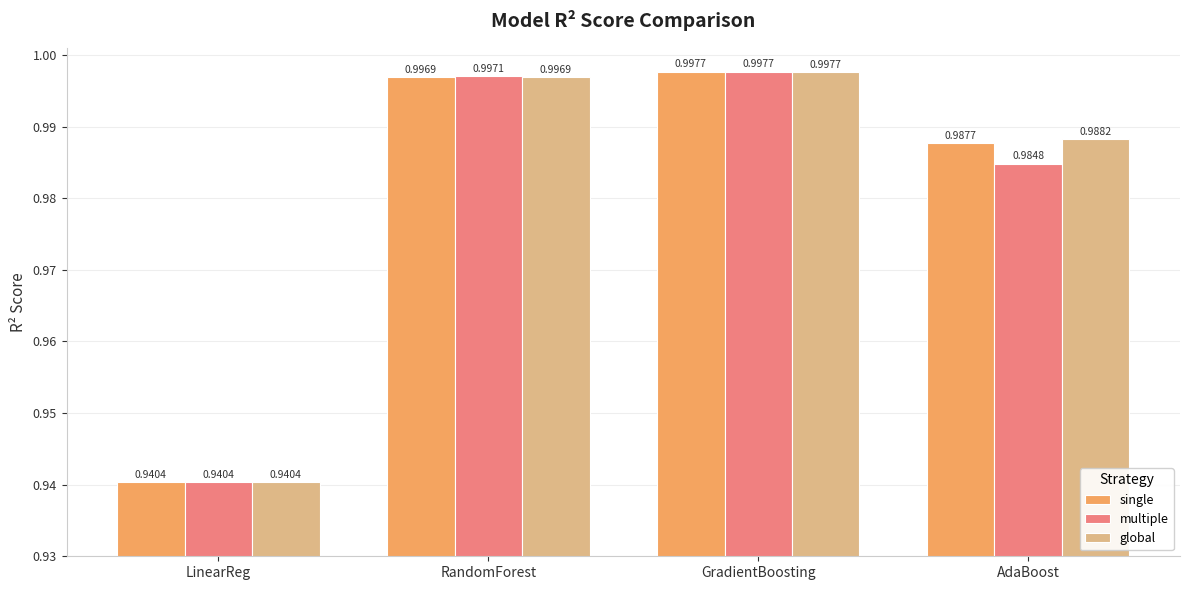

What is the sum of the multiple values at GradientBoosting and RandomForest?

2.0